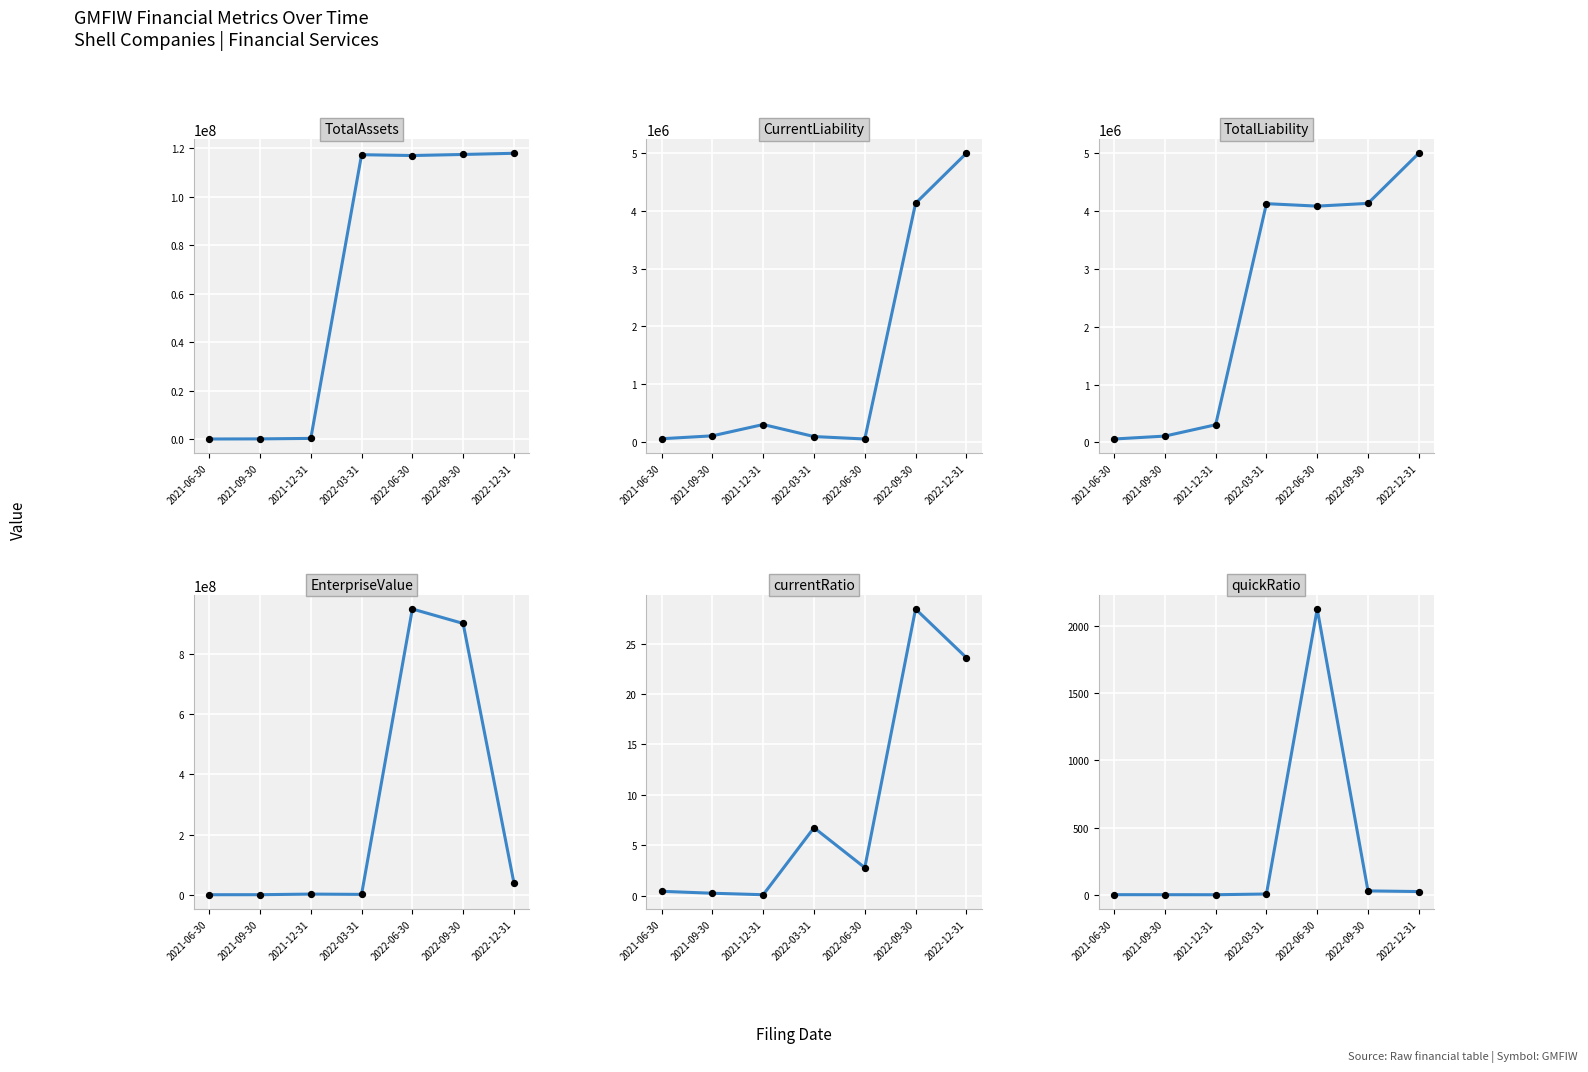

Which series reaches the minimum Y coordinate?

currentRatio